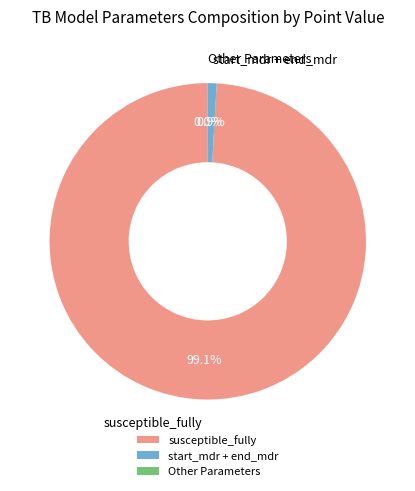

To the nearest percent, what portion does susceptible_fully represent?

99%